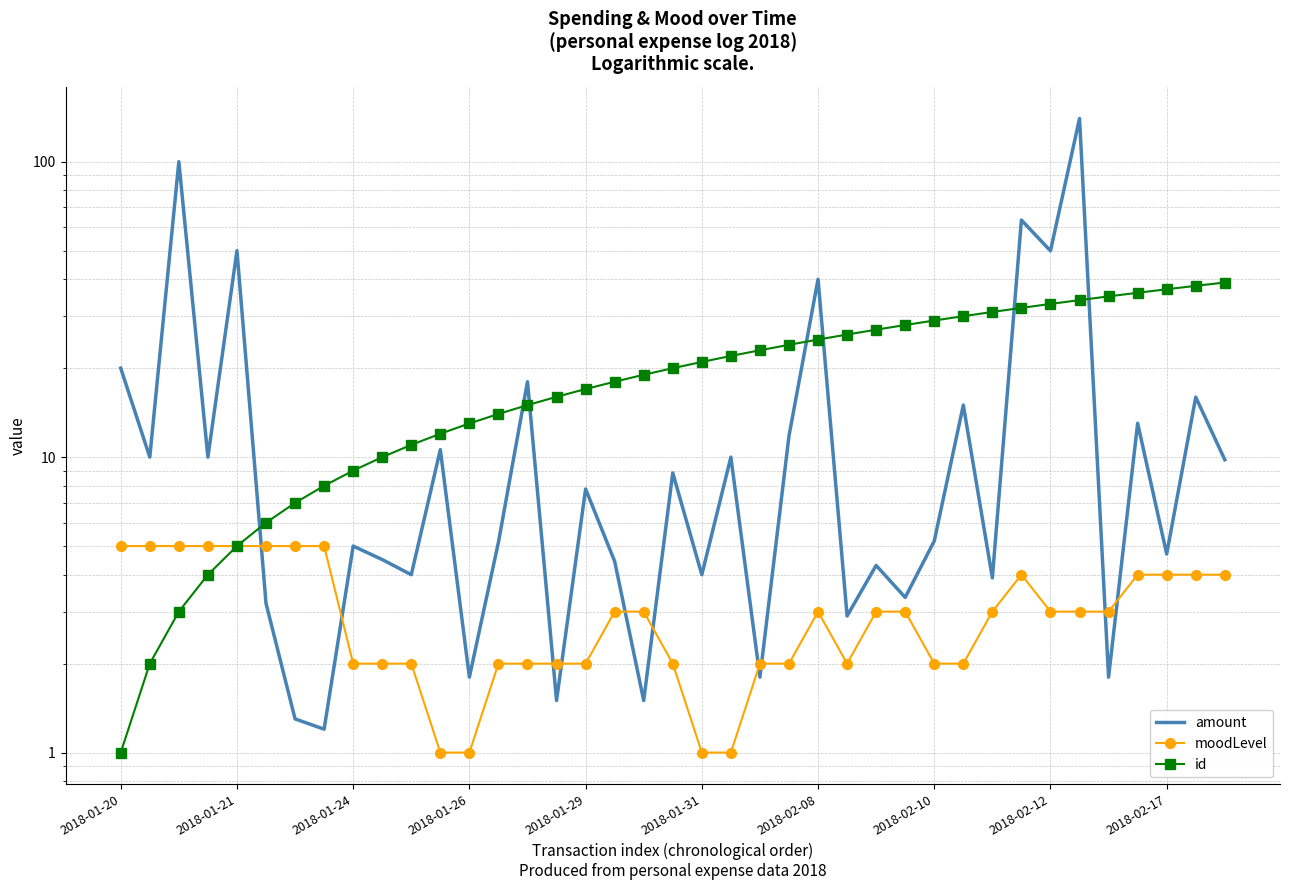

True or false: moodLevel has a value of 1.3 at 21.

False